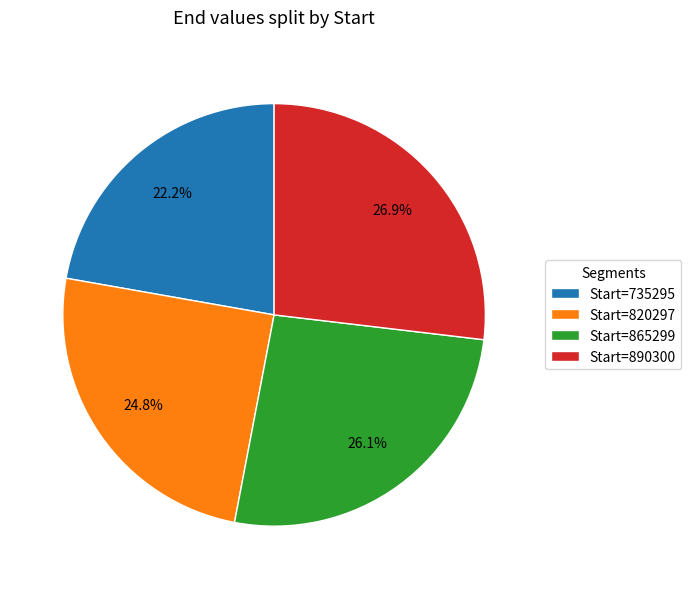

Rank the categories by value from lowest to highest.

Start=735295, Start=820297, Start=865299, Start=890300